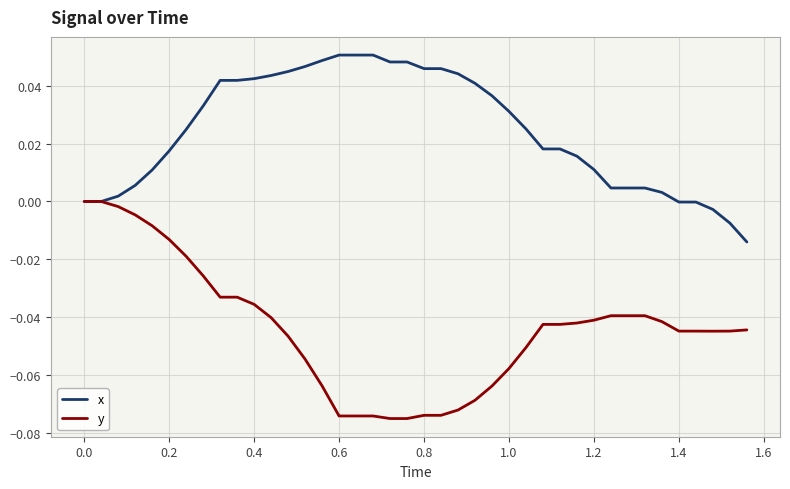

Rank the series by their average value, from lowest to highest.

y, x